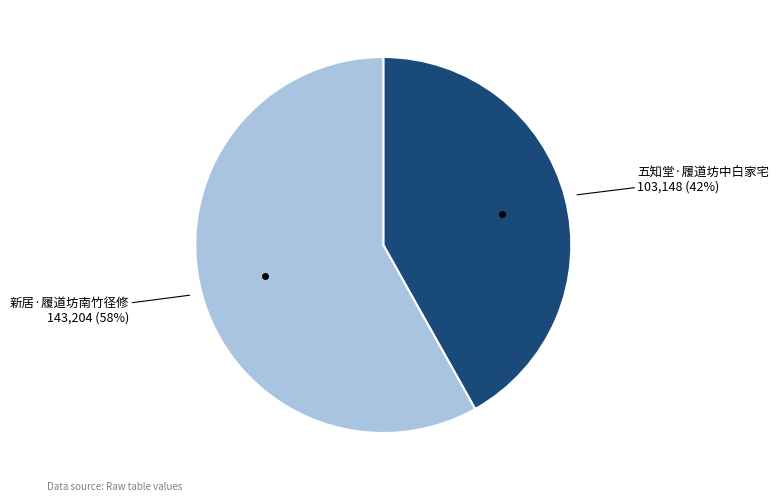

To the nearest percent, what is the average slice percentage?

50%